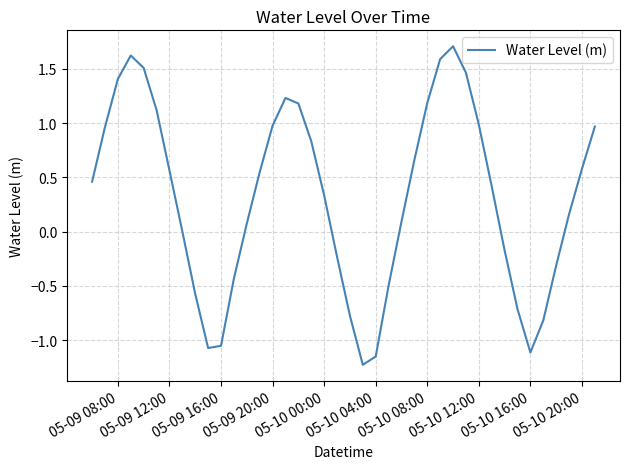

What is the difference between the maximum and minimum values?

2.9